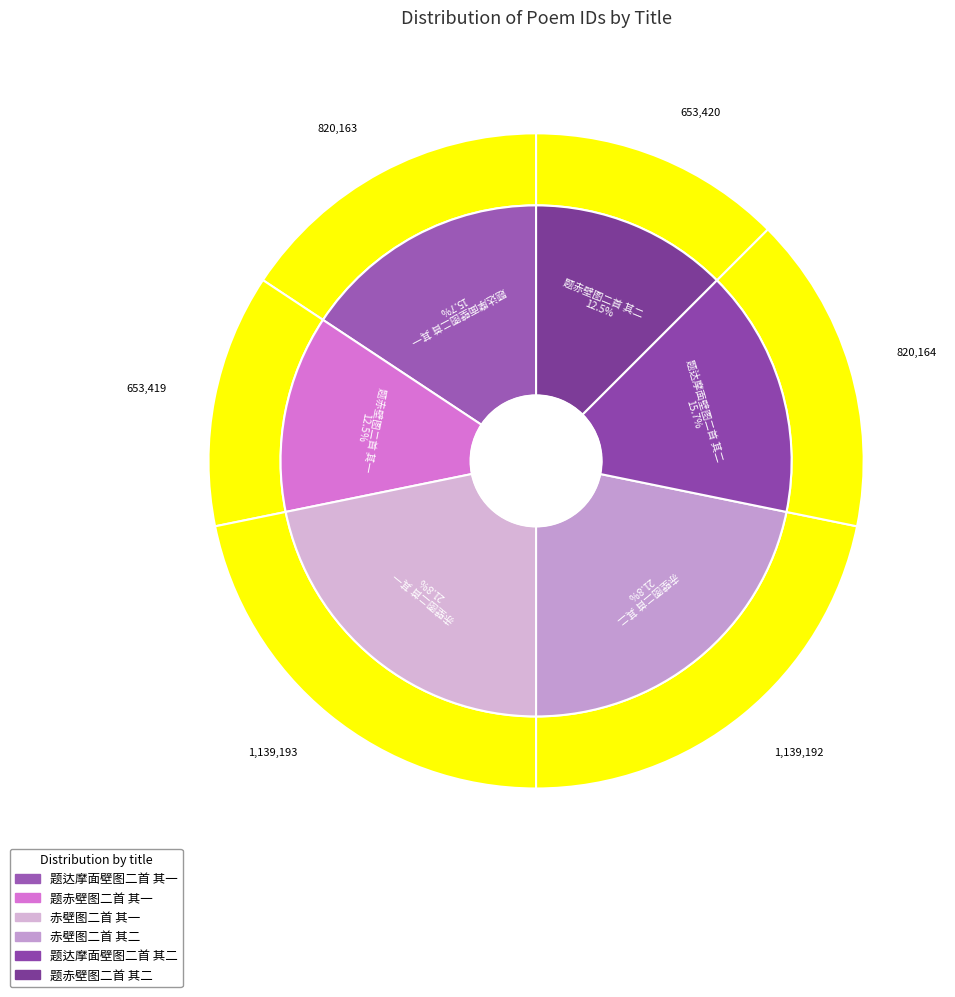

To the nearest percent, what is the difference between the largest and smallest slice percentages?

9%